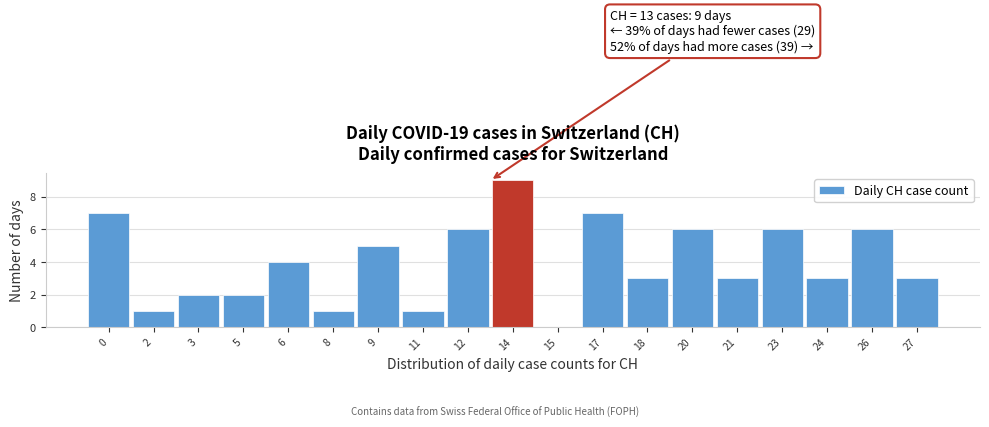

Over which range of the x-axis is the bar tallest?

13.0 to 14.5